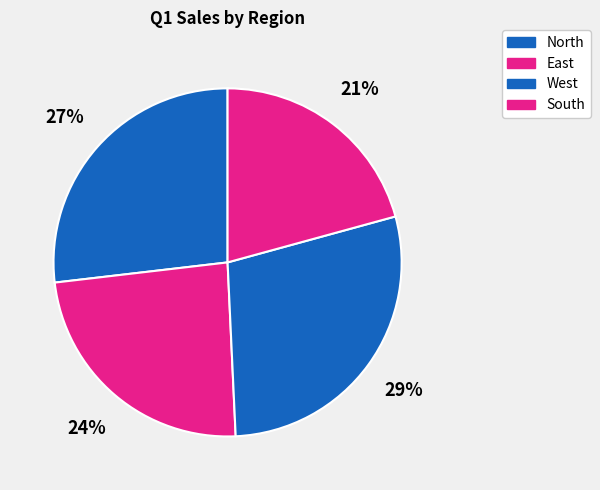

Count the number of slices in the pie.

4